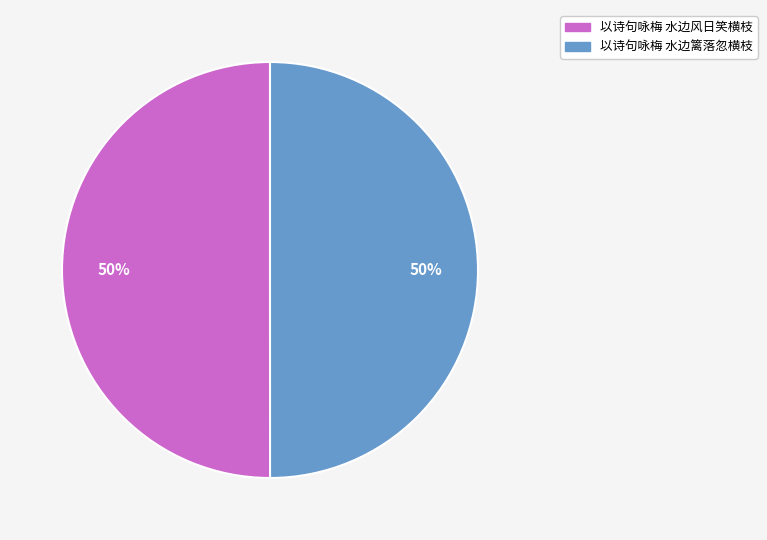

What percentage is the 以诗句咏梅 水边风日笑横枝 slice, to the nearest percent?

50%